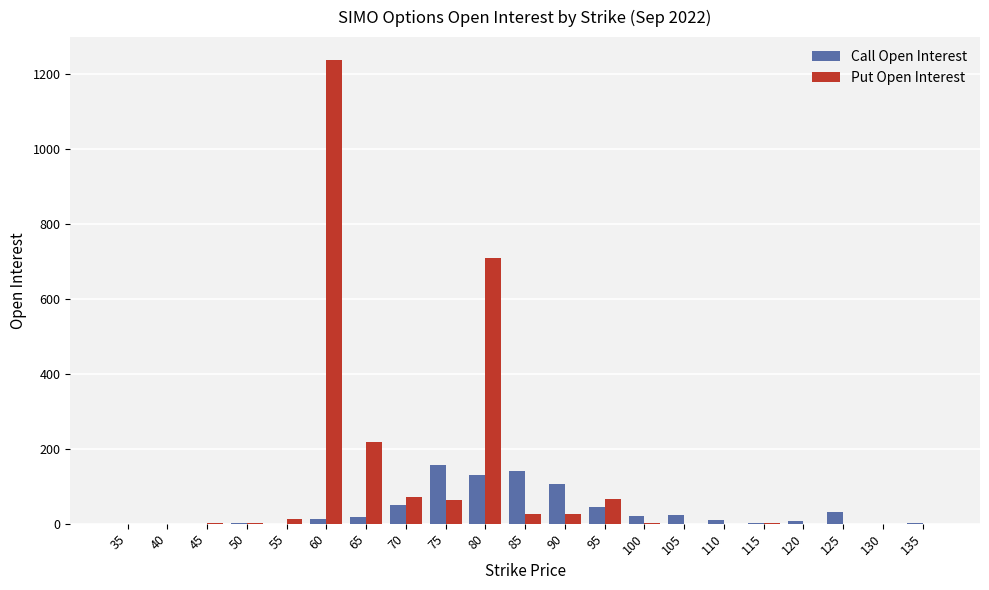

The Call Open Interest series shows 0 at 130. True or false?

True